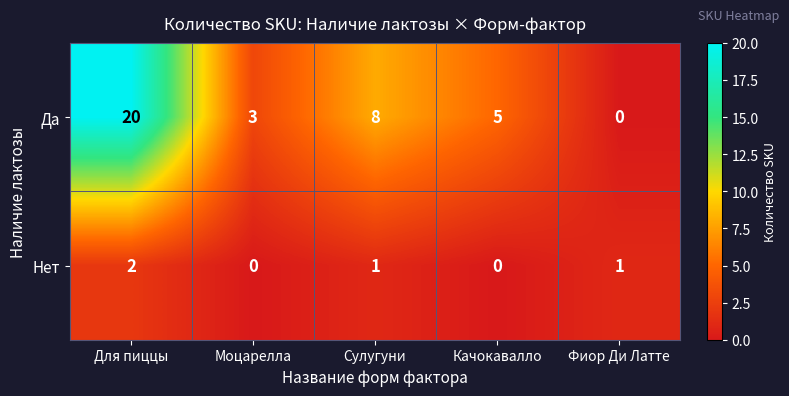

What is the total value across all series at Фиор Ди Латте?

1